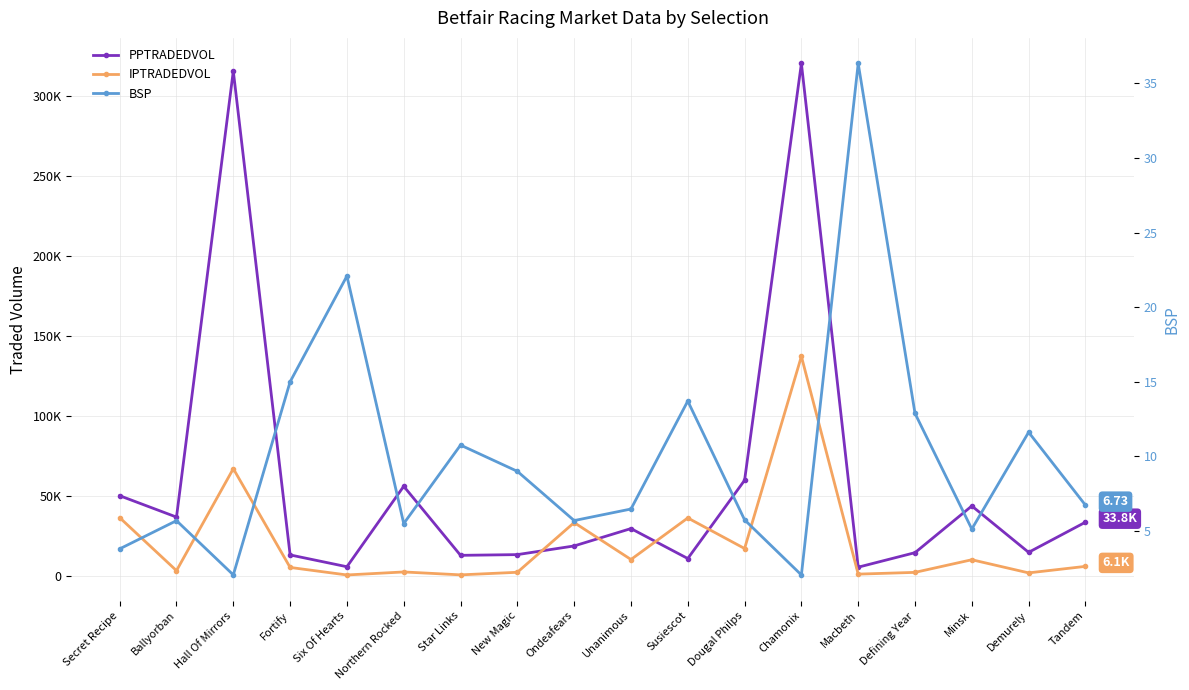

What is the greatest value displayed?

320629.7